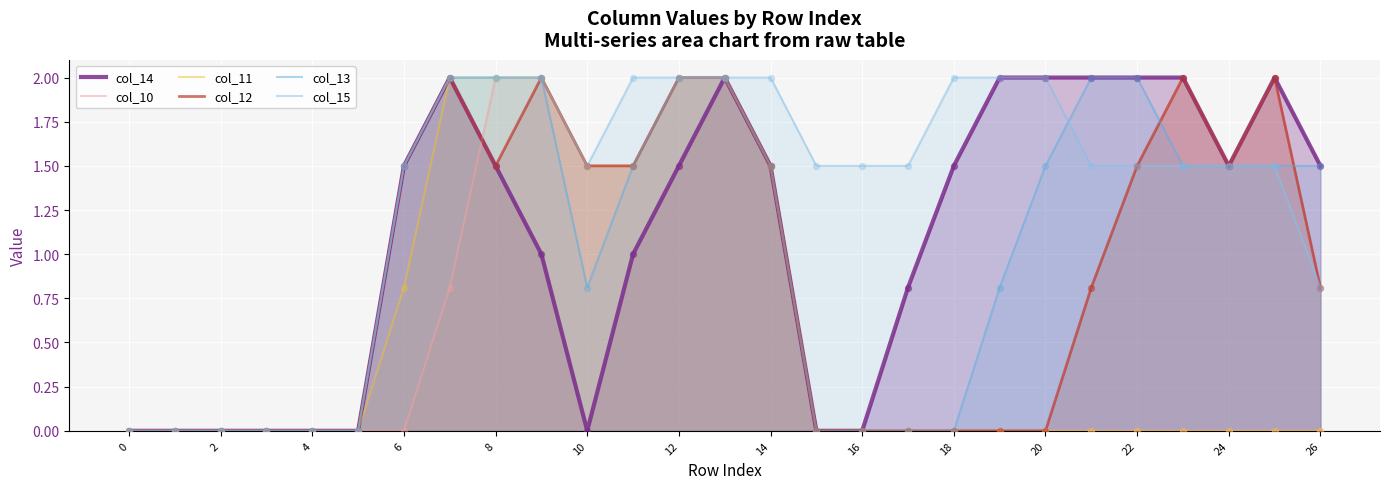

Is the value of col_13 at 8 greater than the value of col_11 at 20?

Yes